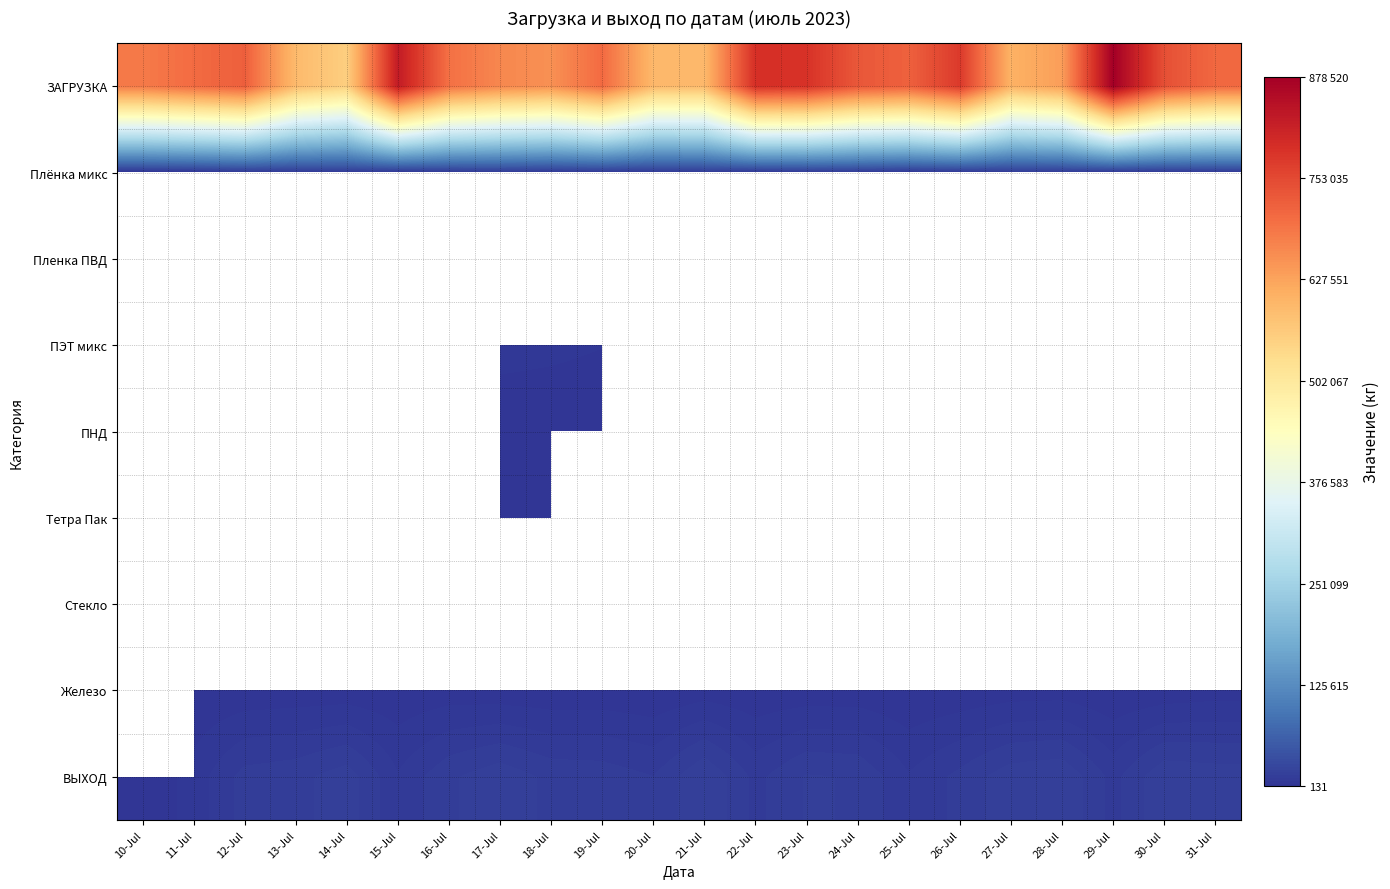

At how many categories does at least one series exceed 1627?

22